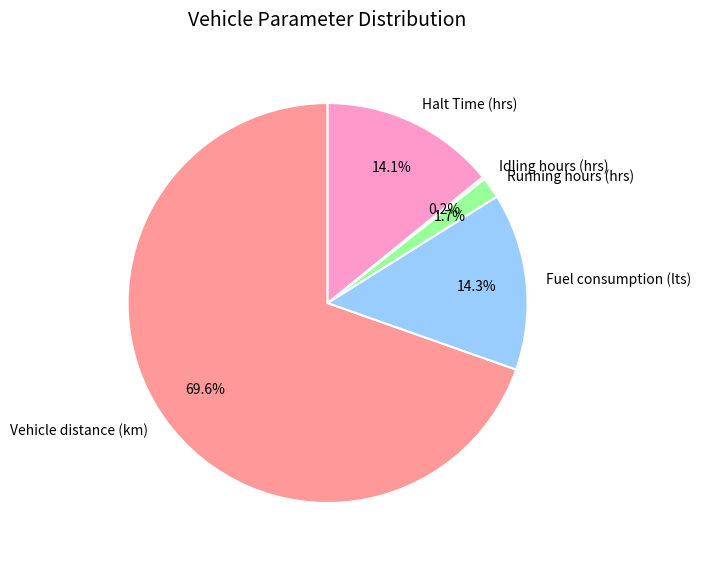

To the nearest percent, what is the difference between the largest and smallest slice percentages?

69%